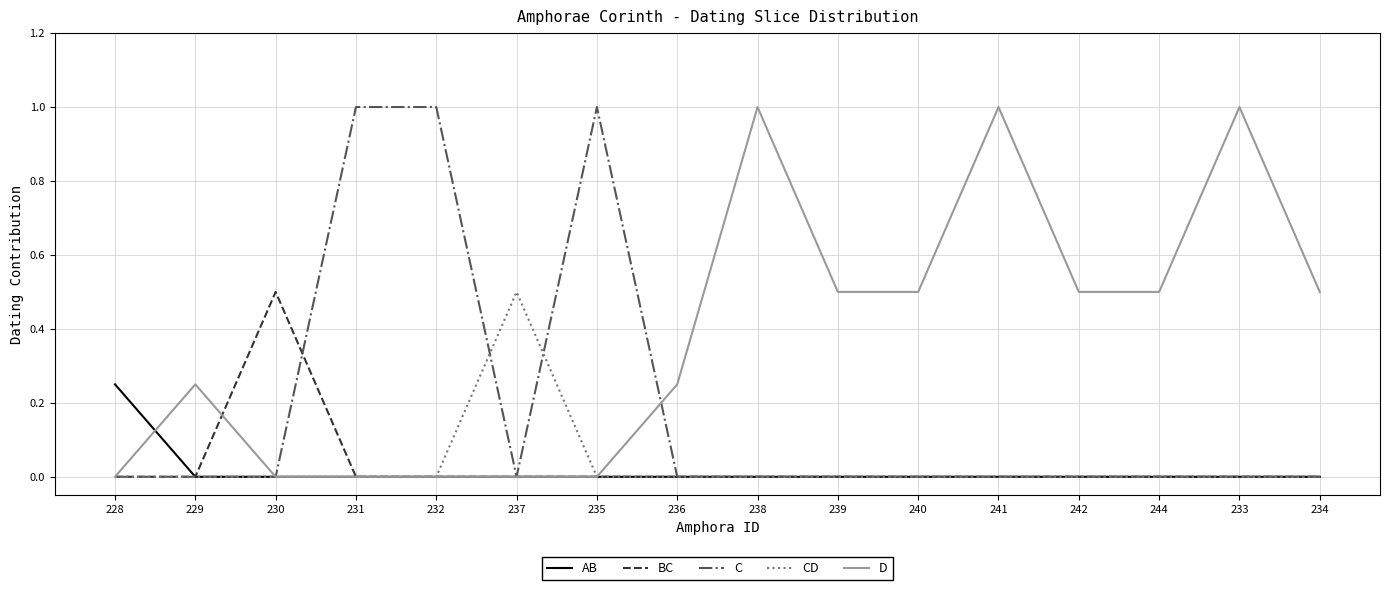

What is the spread (max minus min) of values at 237?

0.5